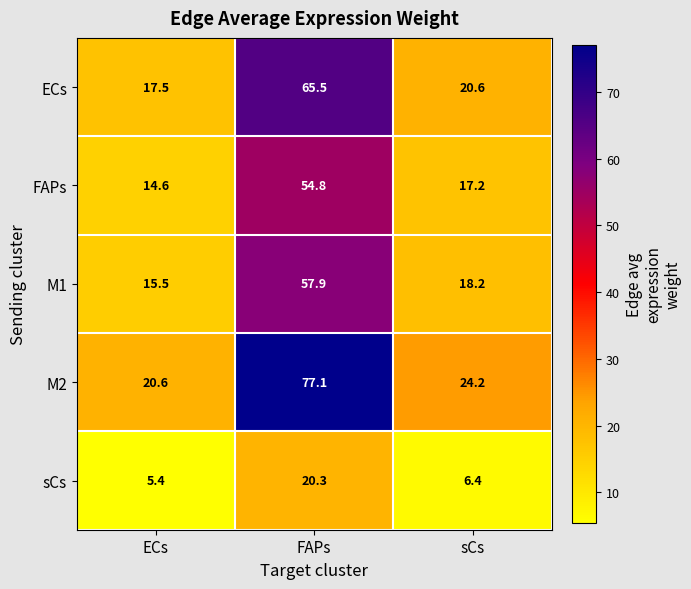

Reading right to left, extract all data points from this chart.

ECs: sCs=20.6	FAPs=65.5	ECs=17.5
FAPs: sCs=17.2	FAPs=54.8	ECs=14.6
M1: sCs=18.2	FAPs=57.9	ECs=15.5
M2: sCs=24.2	FAPs=77.1	ECs=20.6
sCs: sCs=6.4	FAPs=20.3	ECs=5.4